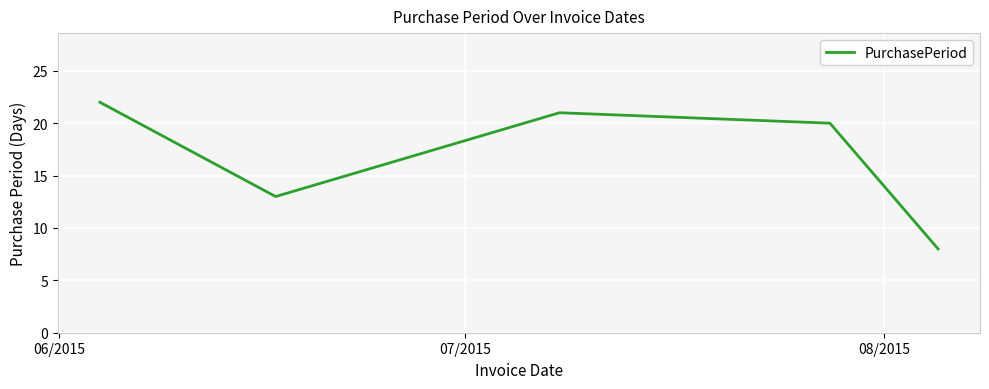

Is this an area chart (filled region under the line)?

No